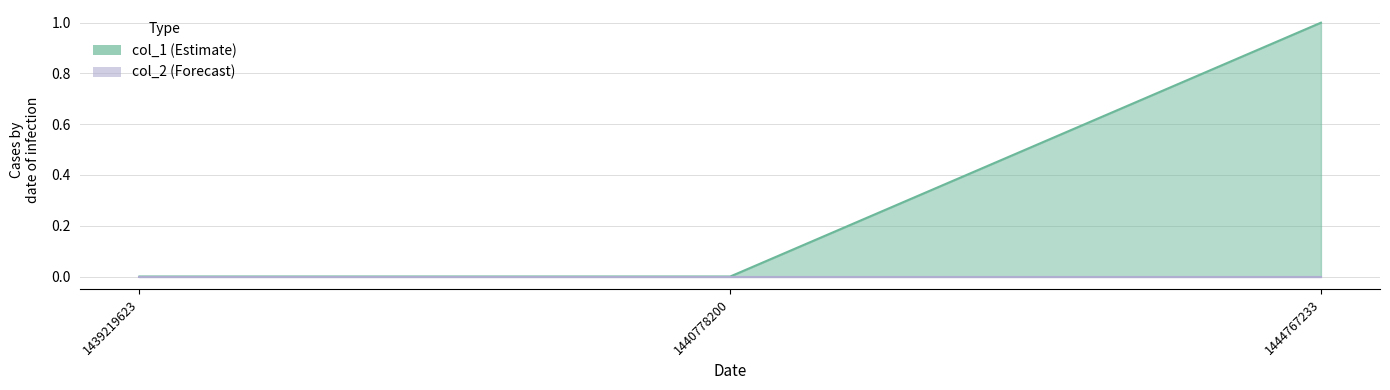

Reading left to right, extract all data points from this chart.

1439219623=0	1440778200=0	1444767233=1